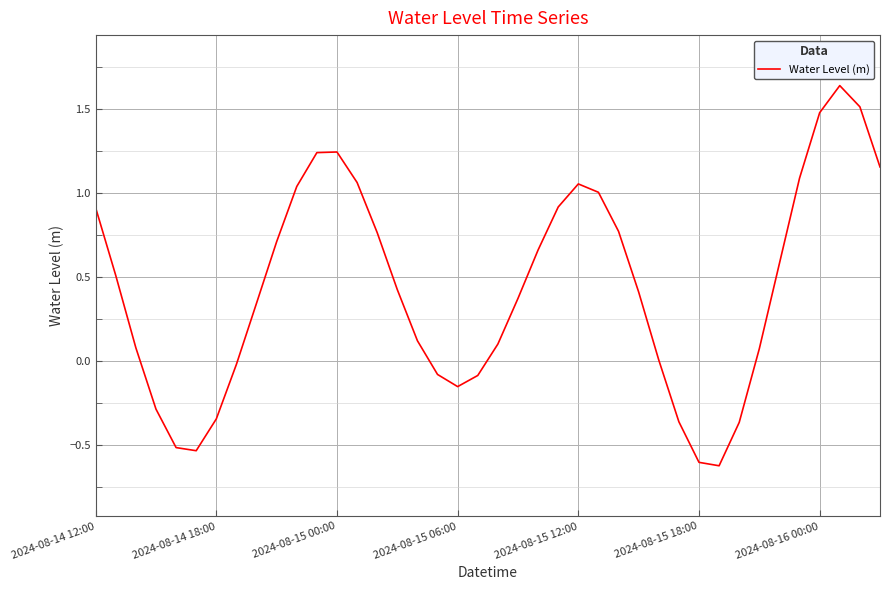

What is the difference between the maximum and minimum values?

2.3